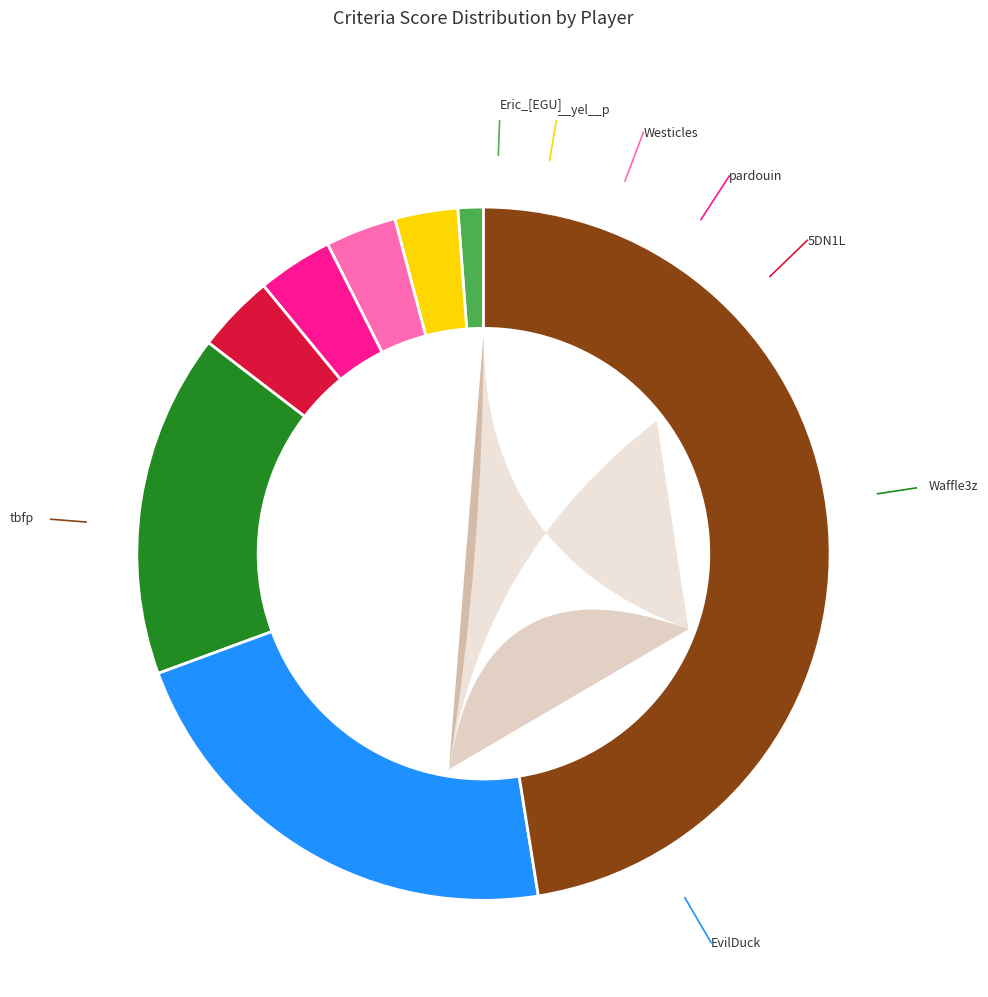

Does any single category account for the majority?

No